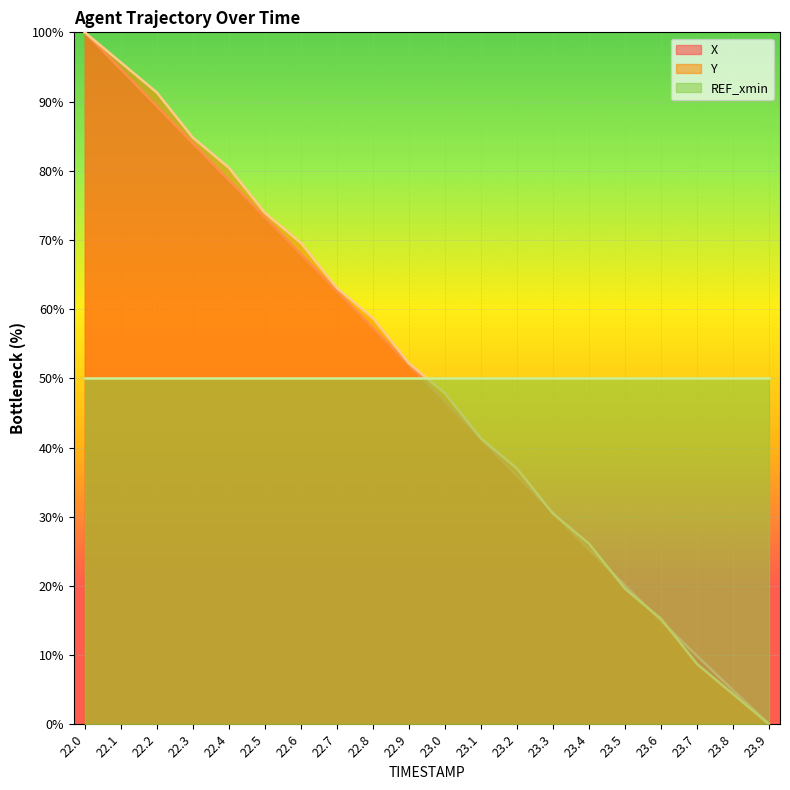

Does the chart display data point markers on the line(s)?

No